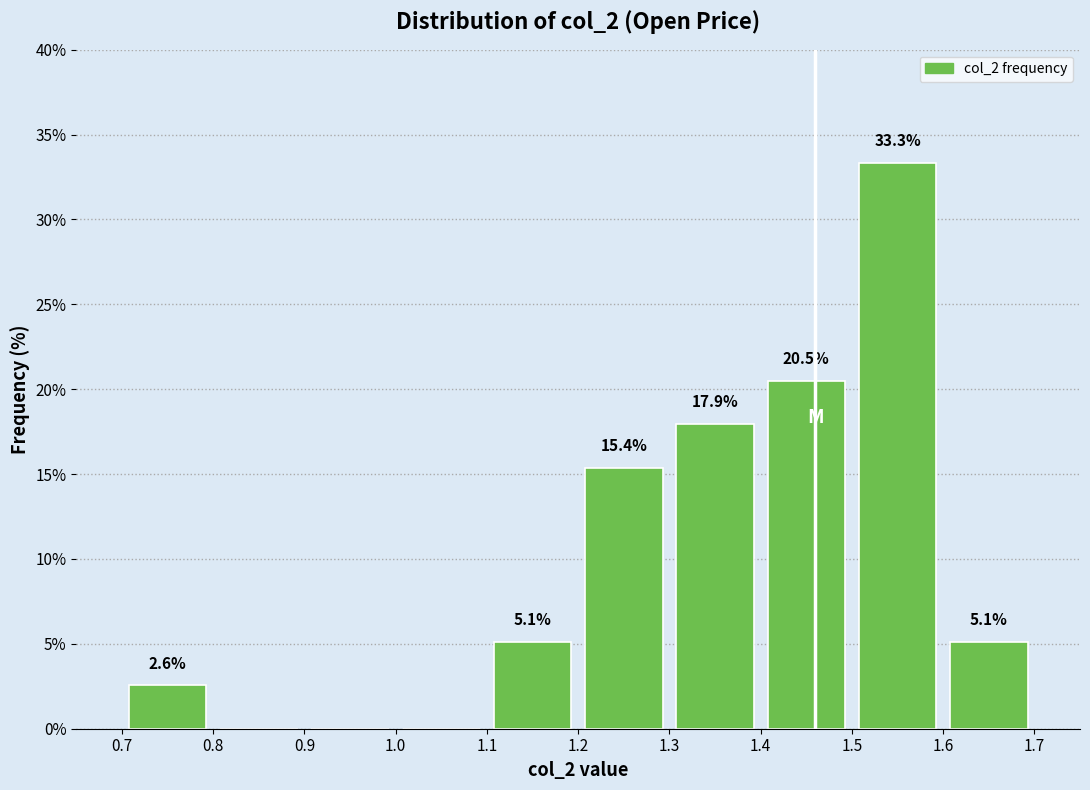

Over which range of the x-axis is the bar tallest?

1.5 to 1.6